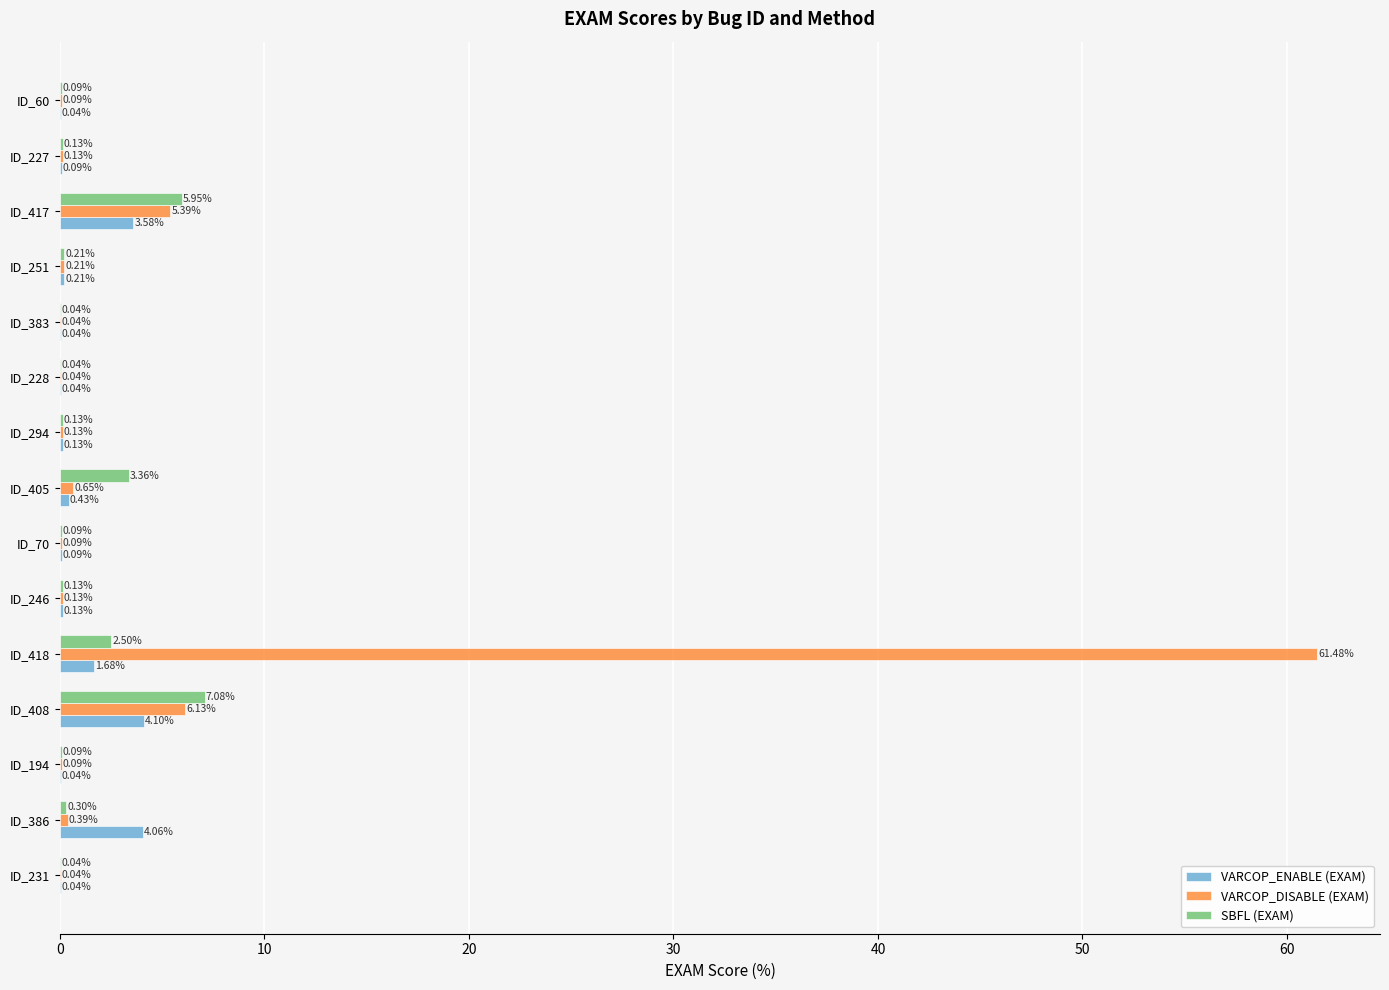

What is the sum of all SBFL (EXAM) values?

20.2